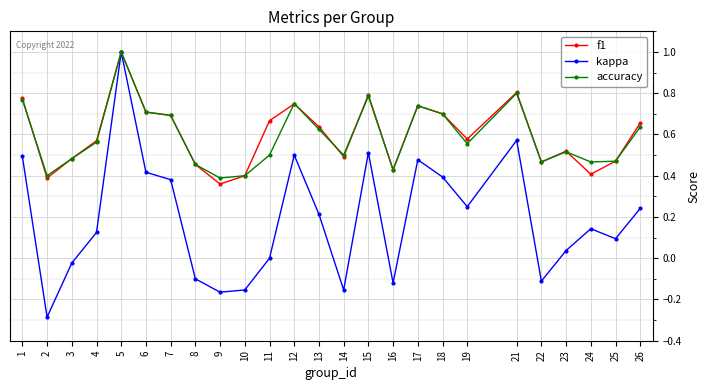

True or false: kappa has a value of 0.1 at 25.

True